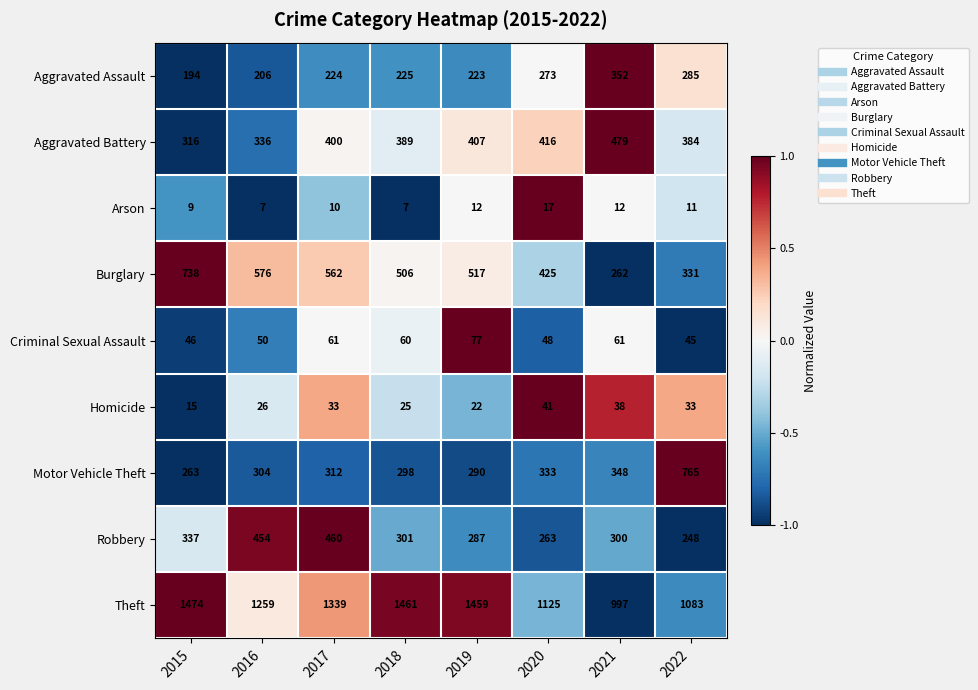

What is the average value of the Motor Vehicle Theft series?

364